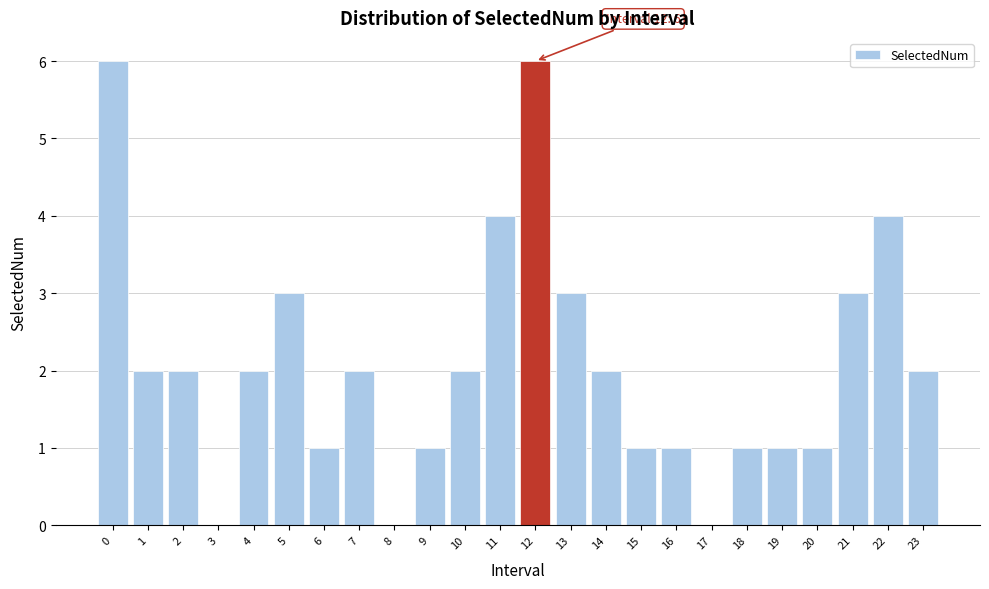

Reading right to left, list all the values displayed in this chart.

23=2	22=4	21=3	20=1	19=1	18=1	17=0	16=1	15=1	14=2	13=3	12=6	11=4	10=2	9=1	8=0	7=2	6=1	5=3	4=2	3=0	2=2	1=2	0=6